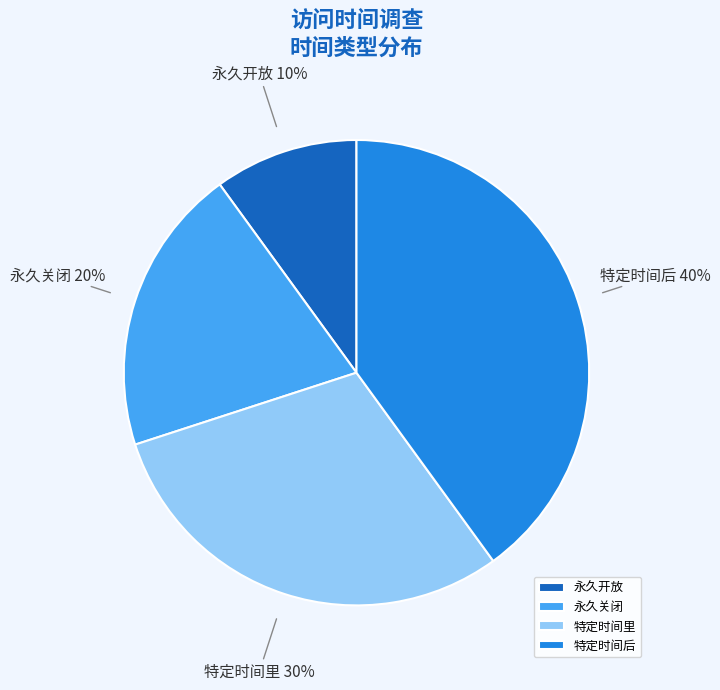

What is the ratio of the value at 特定时间里 to the value at 永久开放?

3.0